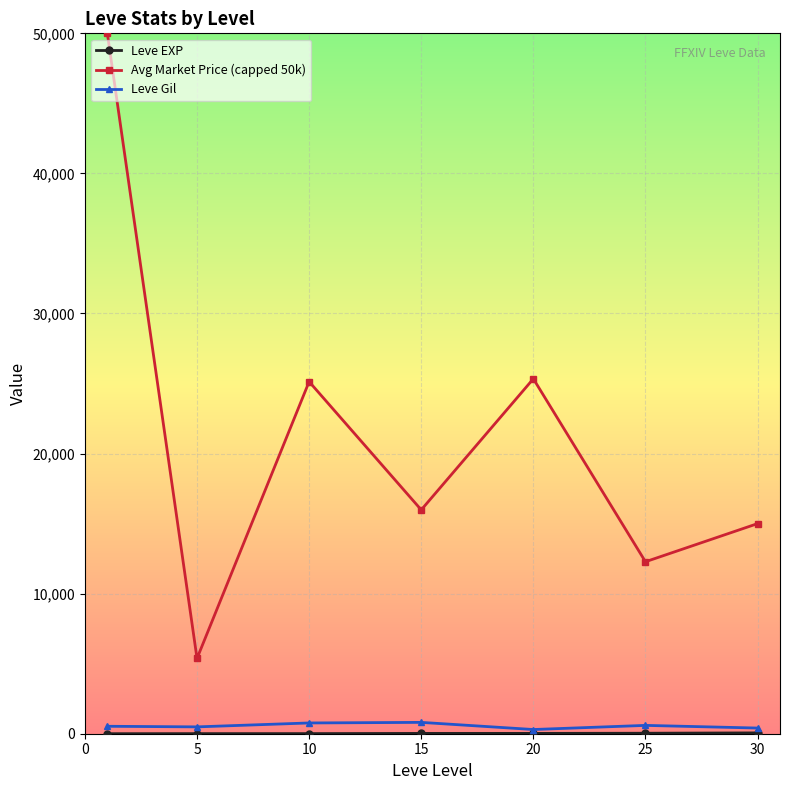

Which series has the widest spread of values?

Avg Market Price (capped 50k)